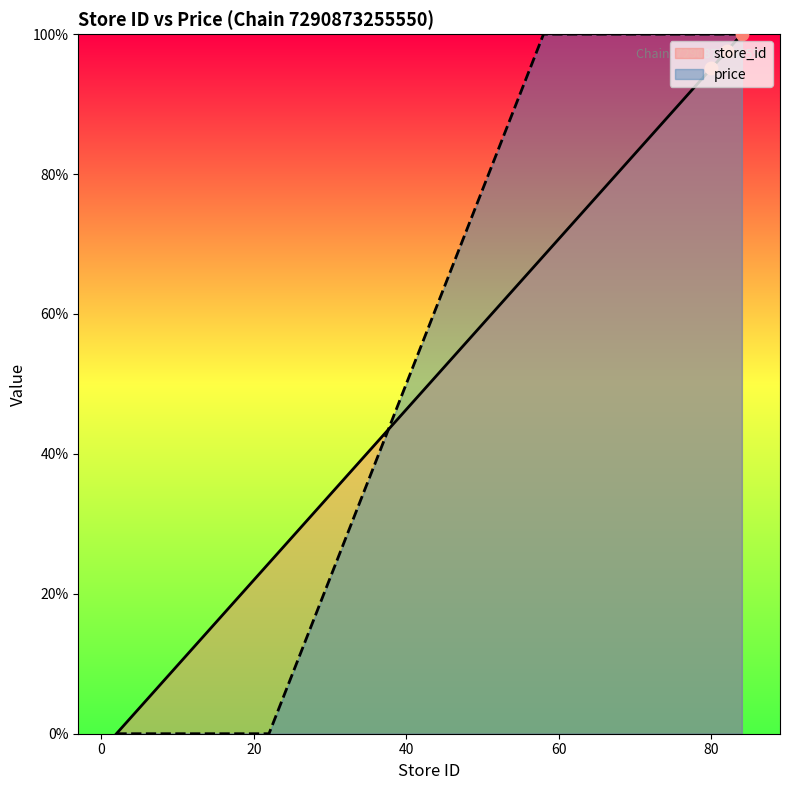

Is the value of store_id at 58 greater than the value of price at 58?

No